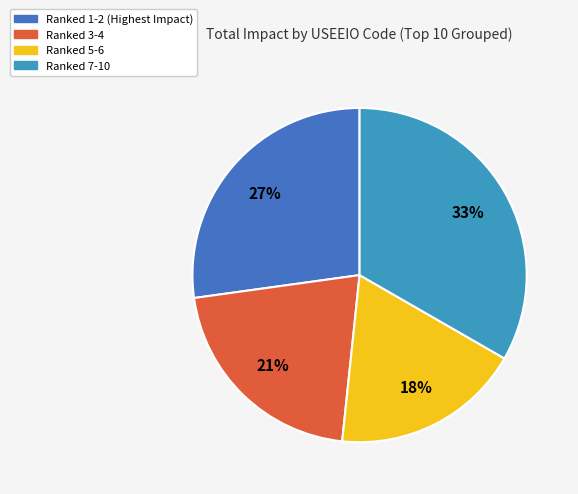

To the nearest percent, what is the difference between the largest and smallest slice percentages?

15%